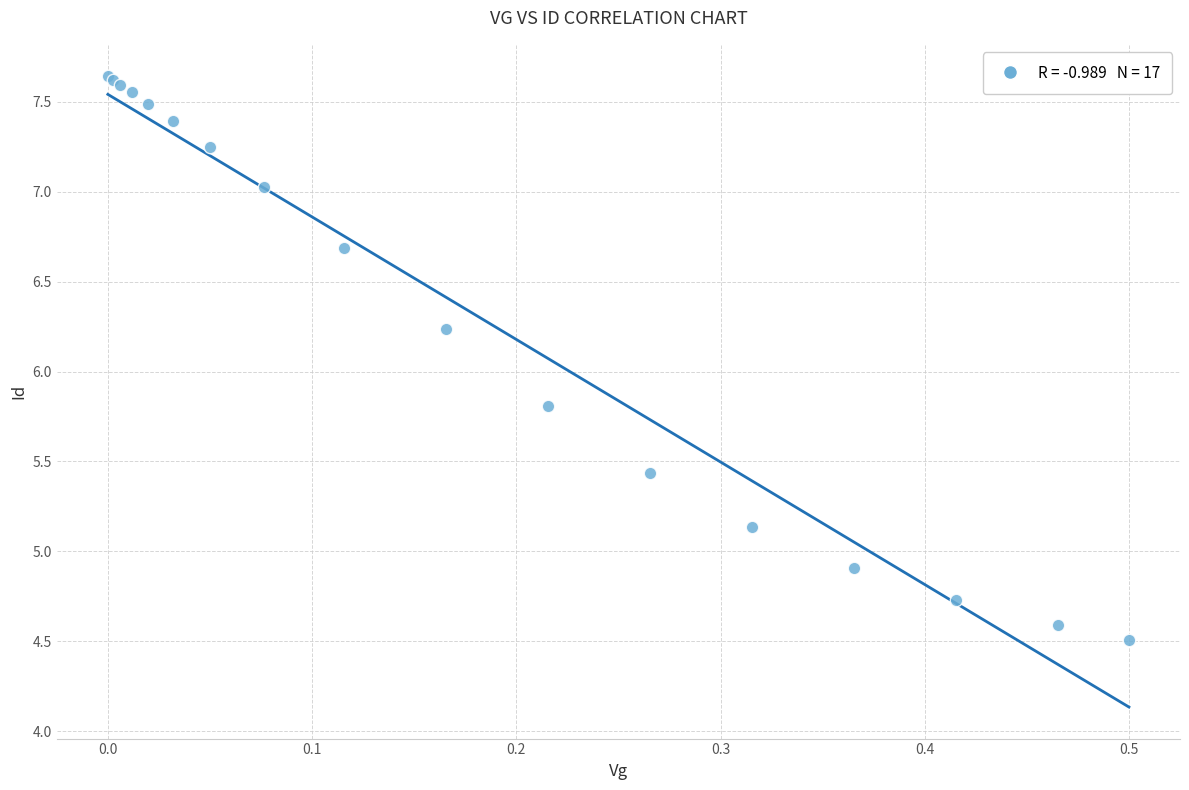

What Y value in the scatter plot is closest to 6?

5.8